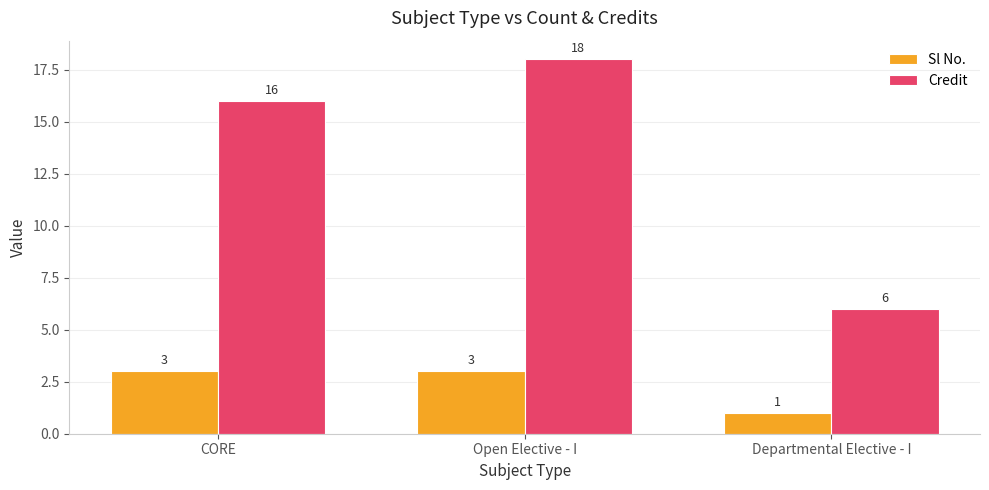

What is the difference between the maximum and minimum values in the Sl No. series?

2